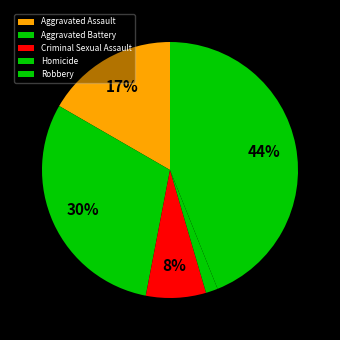

Is it true that Aggravated Battery is 36% of the pie?

False